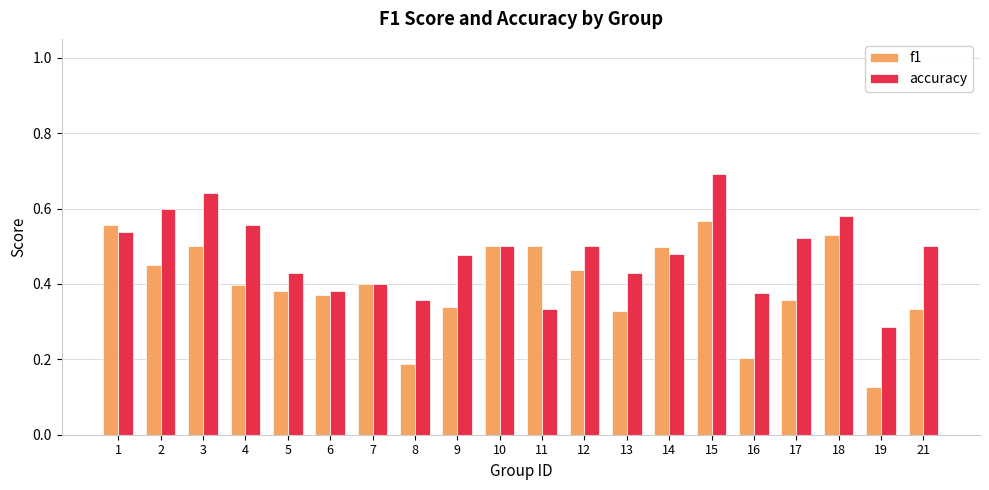

What is the sum of all accuracy values?

9.6